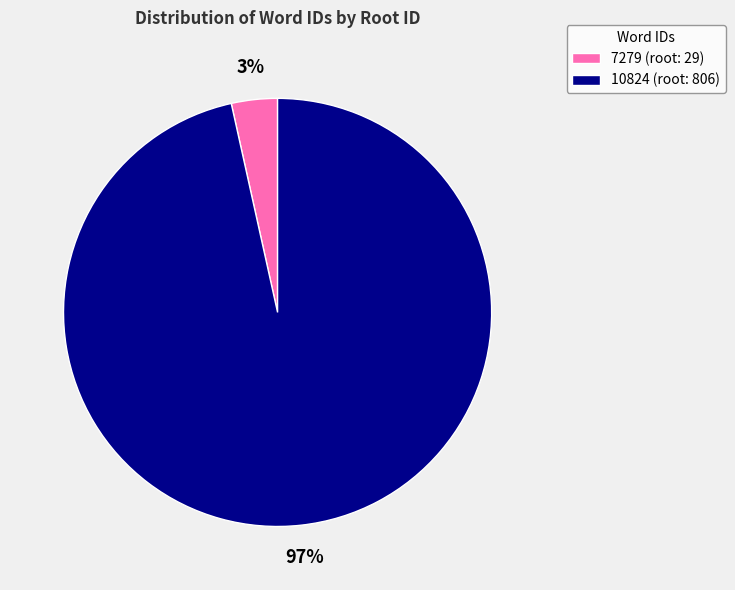

Which has a higher value, 10824 (root: 806) or 7279 (root: 29)?

10824 (root: 806)